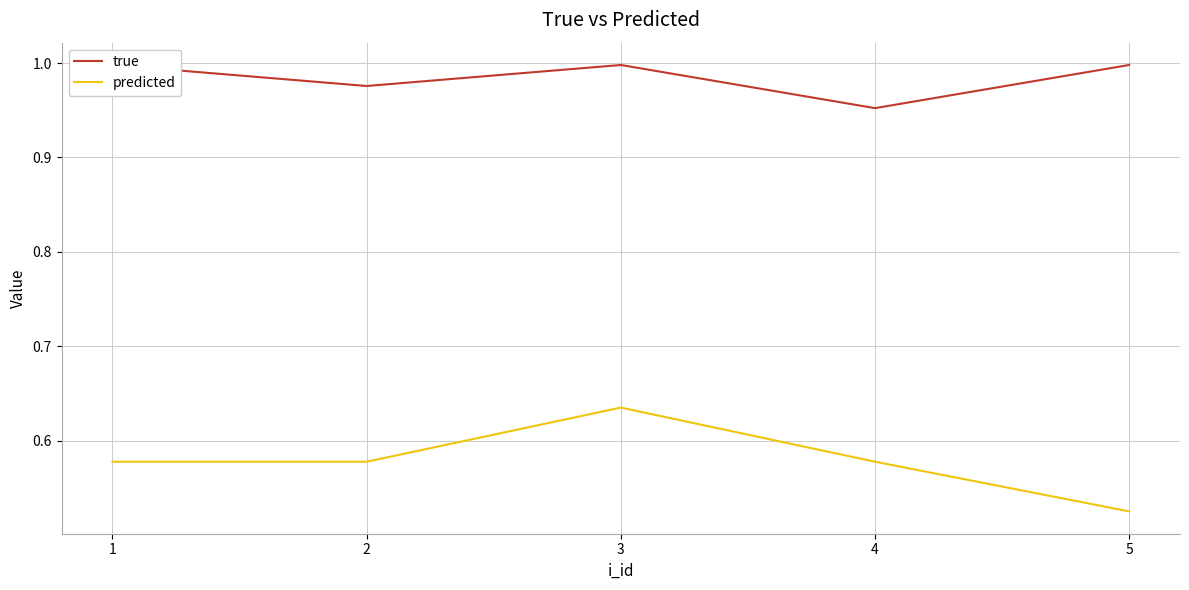

The true series shows 1.6 at 2. True or false?

False